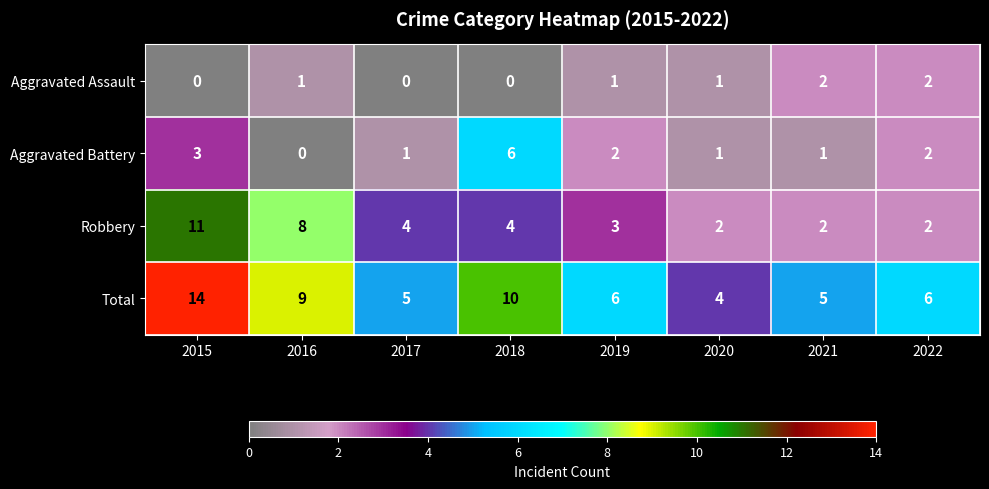

Rank the series at 2015 from lowest to highest value.

Aggravated Assault, Aggravated Battery, Robbery, Total